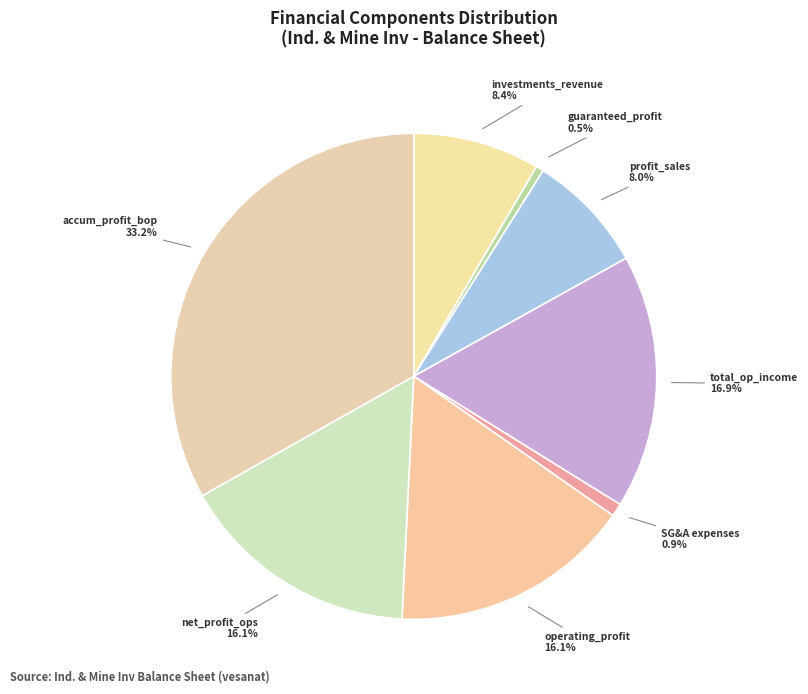

Which category has the biggest portion of the pie?

accum_profit_bop